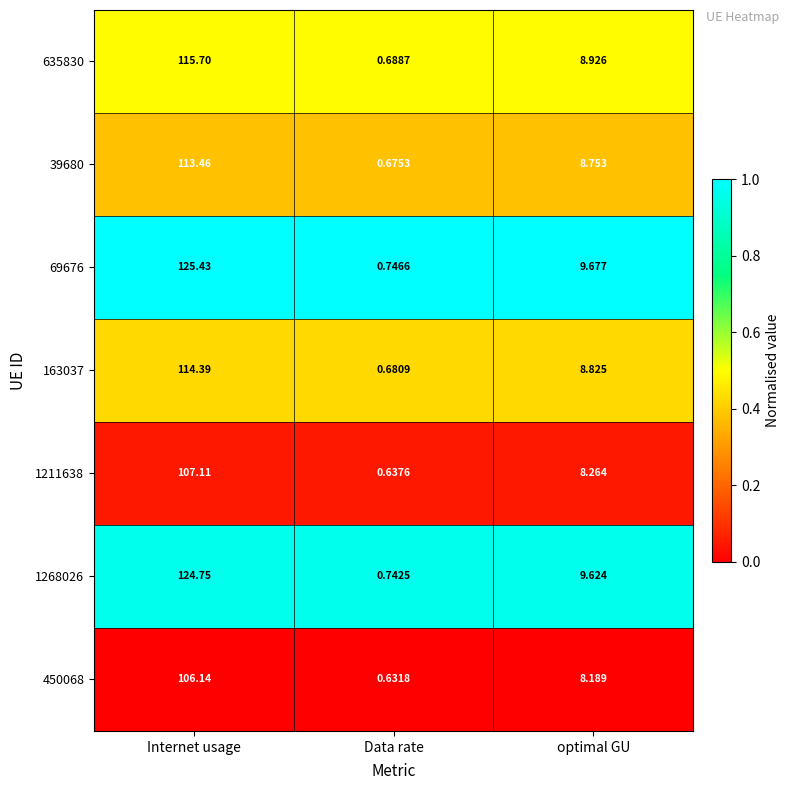

At Internet usage, list the series in order from smallest to largest.

450068, 1211638, 39680, 163037, 635830, 1268026, 69676